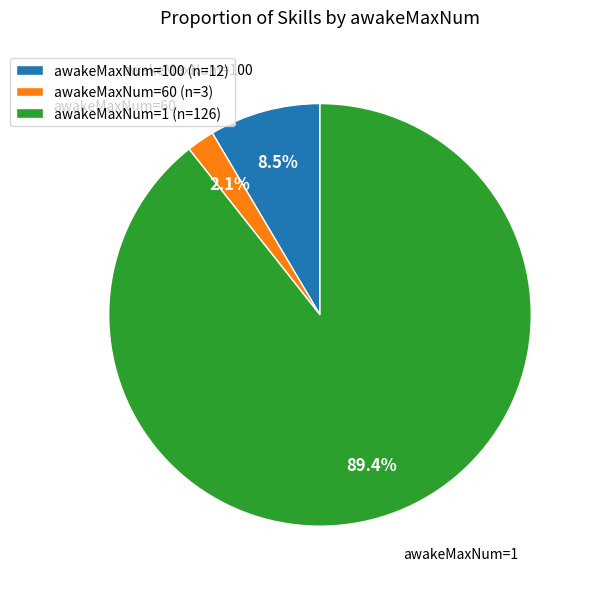

Combined, do awakeMaxNum=1 (n=126) and awakeMaxNum=100 (n=12) account for over 50%?

Yes